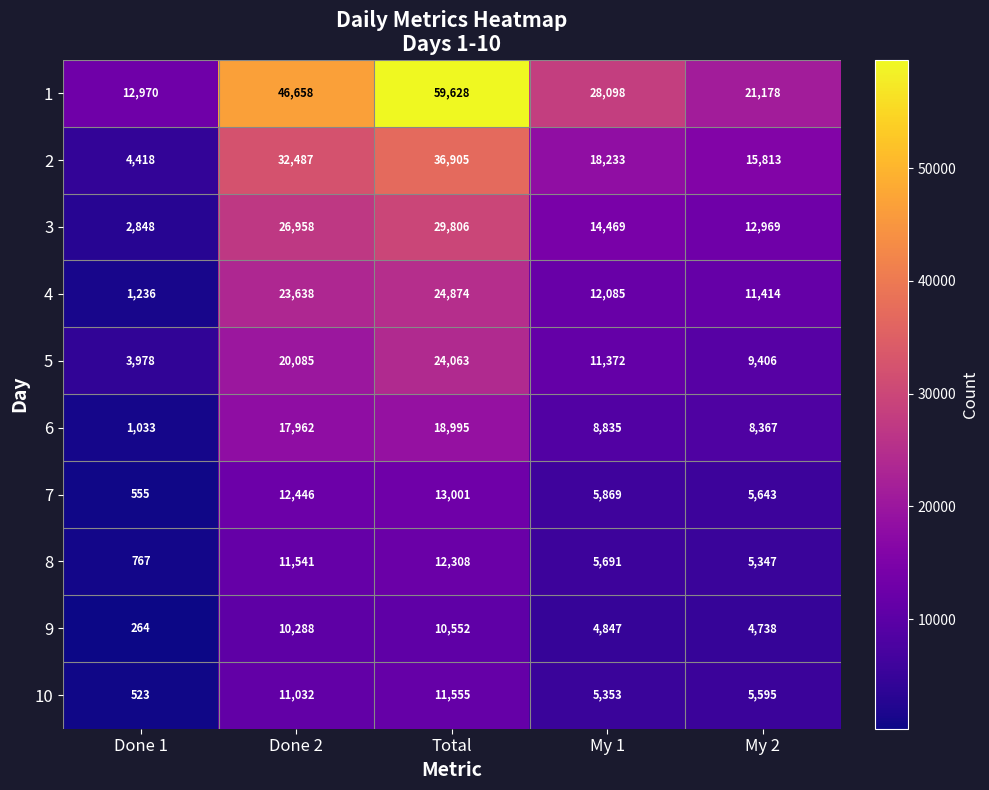

What is the average value of the 10 series?

6812